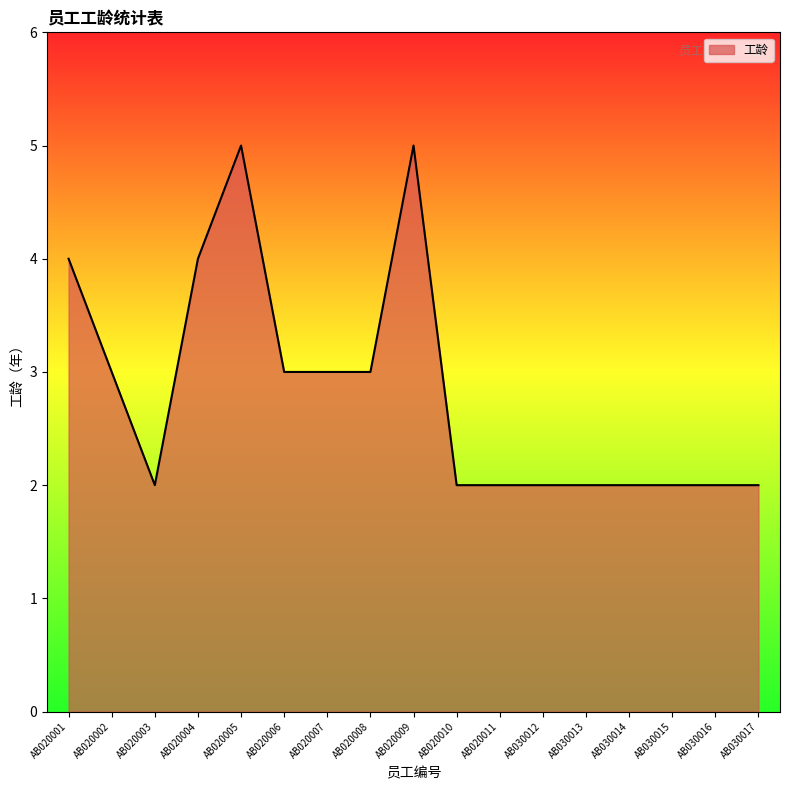

What is the maximum value shown in the chart?

5